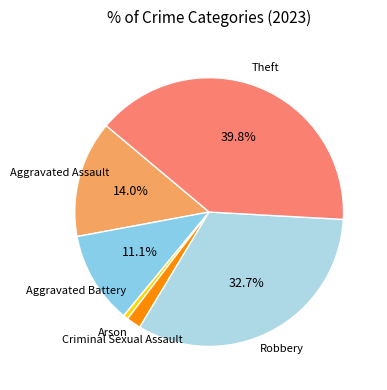

Approximately how many times larger is the value at Aggravated Battery compared to Robbery?

0.3